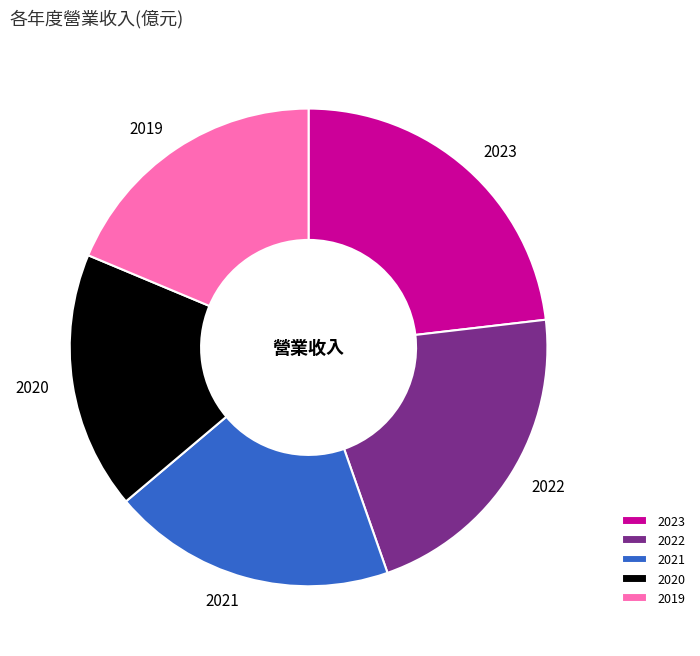

What is the ratio of the value at 2021 to the value at 2022?

0.9